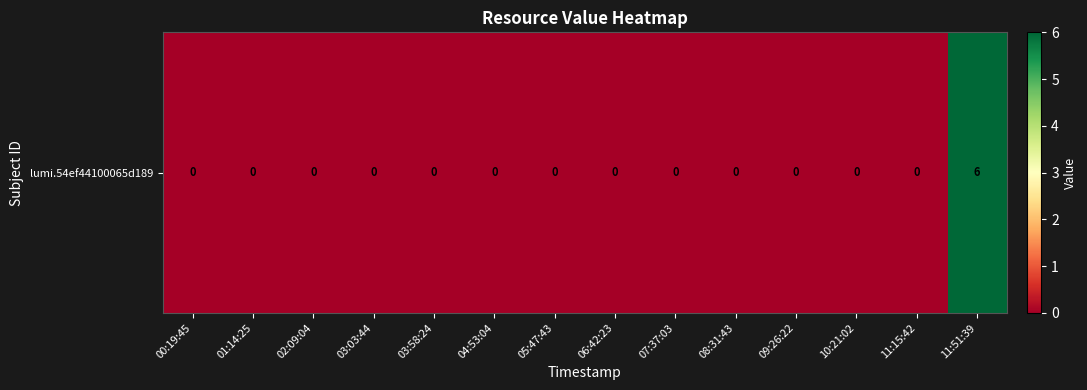

Reading left to right, transcribe all the data shown in this chart.

00:19:45=0	01:14:25=0	02:09:04=0	03:03:44=0	03:58:24=0	04:53:04=0	05:47:43=0	06:42:23=0	07:37:03=0	08:31:43=0	09:26:22=0	10:21:02=0	11:15:42=0	11:51:39=6